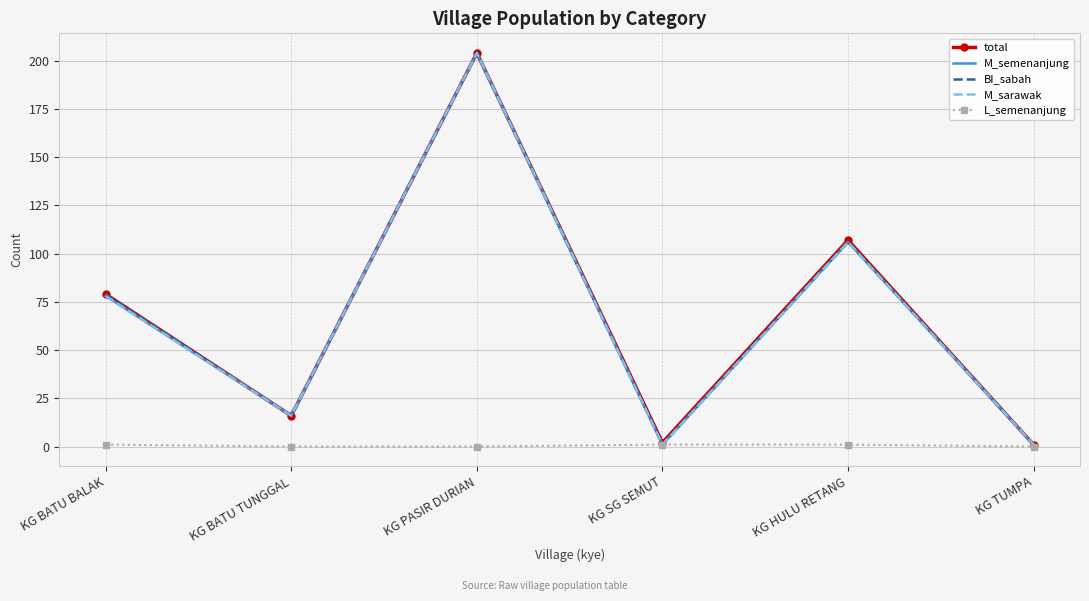

True or false: L_semenanjung and M_sarawak intersect in this chart.

False